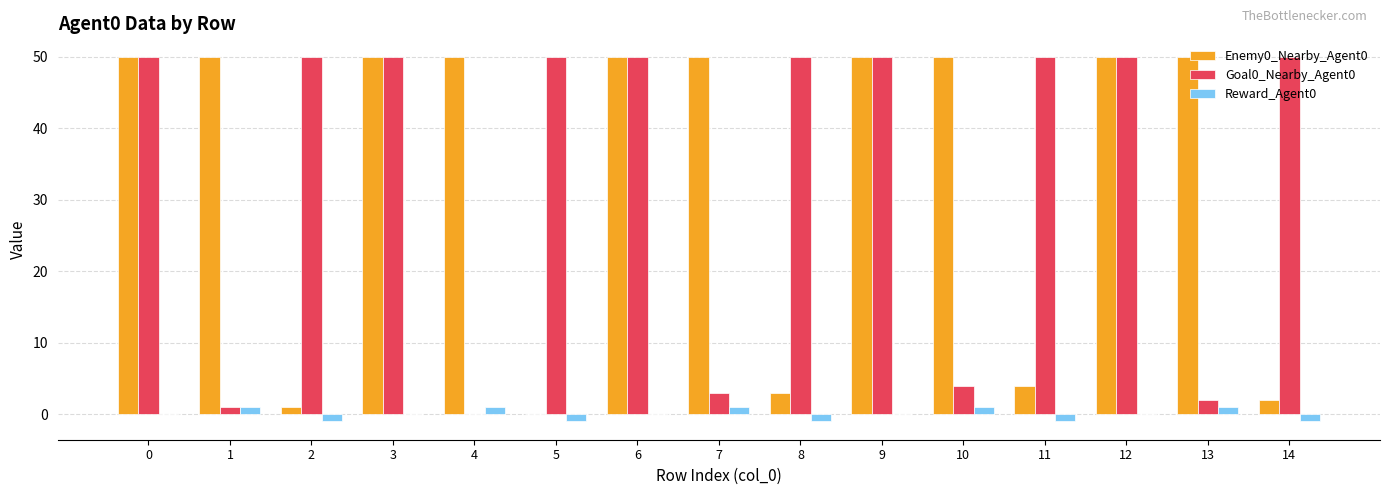

Reading right to left, extract all data points from this chart.

Enemy0_Nearby_Agent0: 14=2	13=50	12=50	11=4	10=50	9=50	8=3	7=50	6=50	5=0	4=50	3=50	2=1	1=50	0=50
Goal0_Nearby_Agent0: 14=50	13=2	12=50	11=50	10=4	9=50	8=50	7=3	6=50	5=50	4=0	3=50	2=50	1=1	0=50
Reward_Agent0: 14=-1	13=1	12=0	11=-1	10=1	9=0	8=-1	7=1	6=0	5=-1	4=1	3=0	2=-1	1=1	0=0